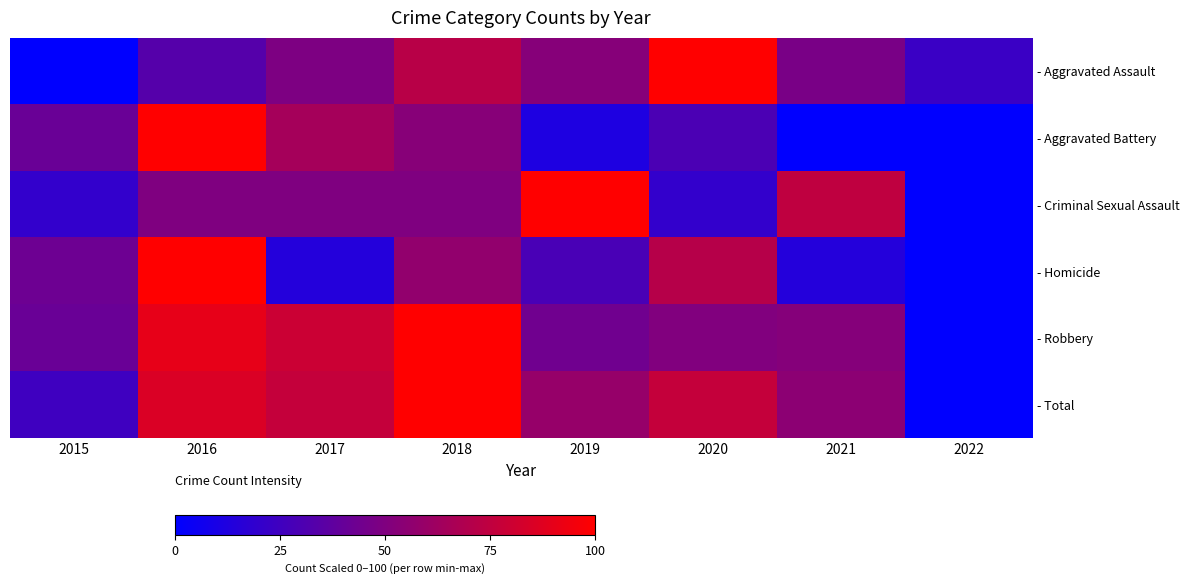

How many categories are shown in the chart?

8